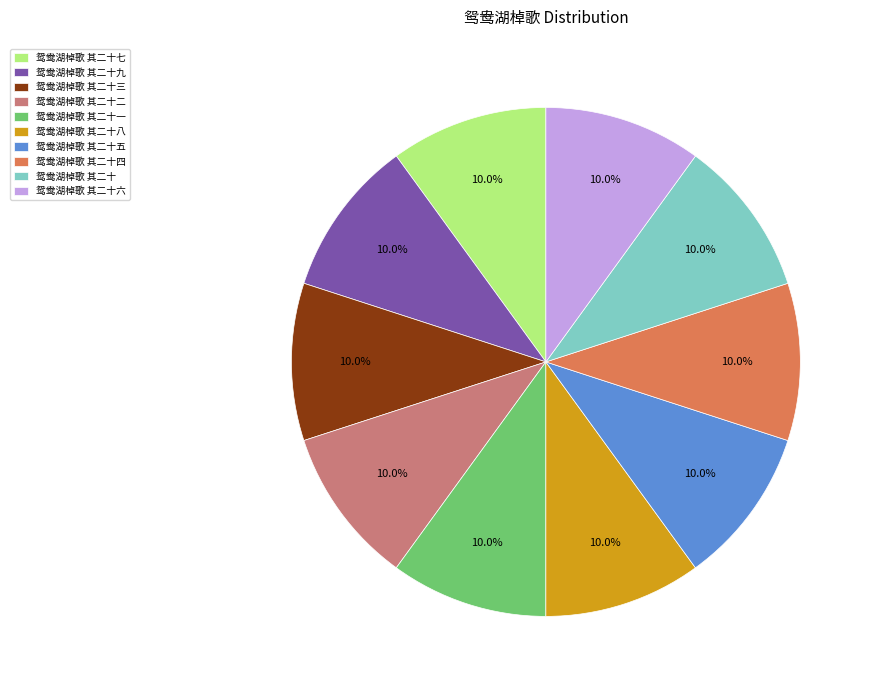

What portion of the pie excludes 鸳鸯湖棹歌 其二十七?

90.0%